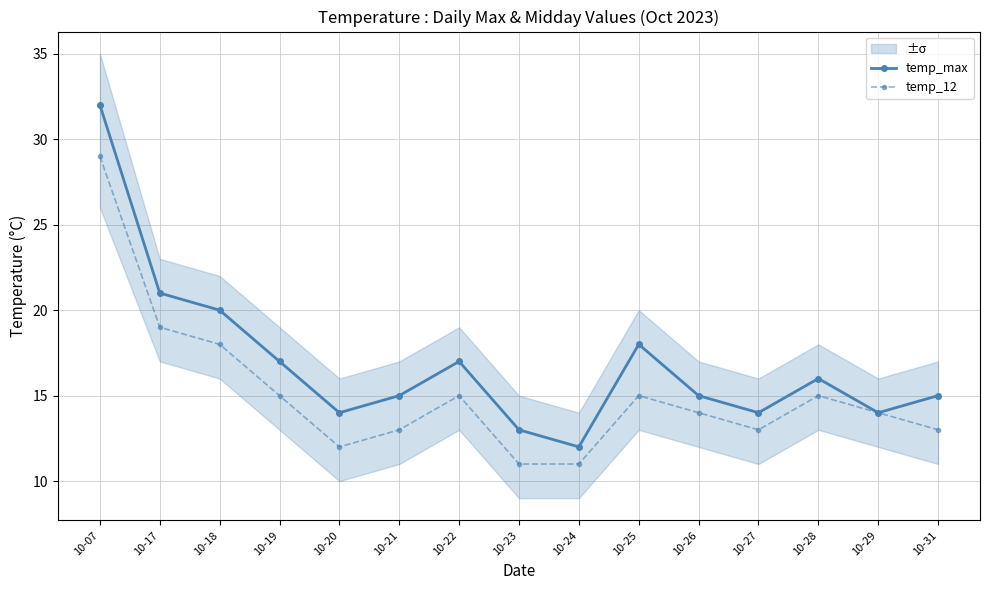

At how many categories does at least one series exceed 20?

2